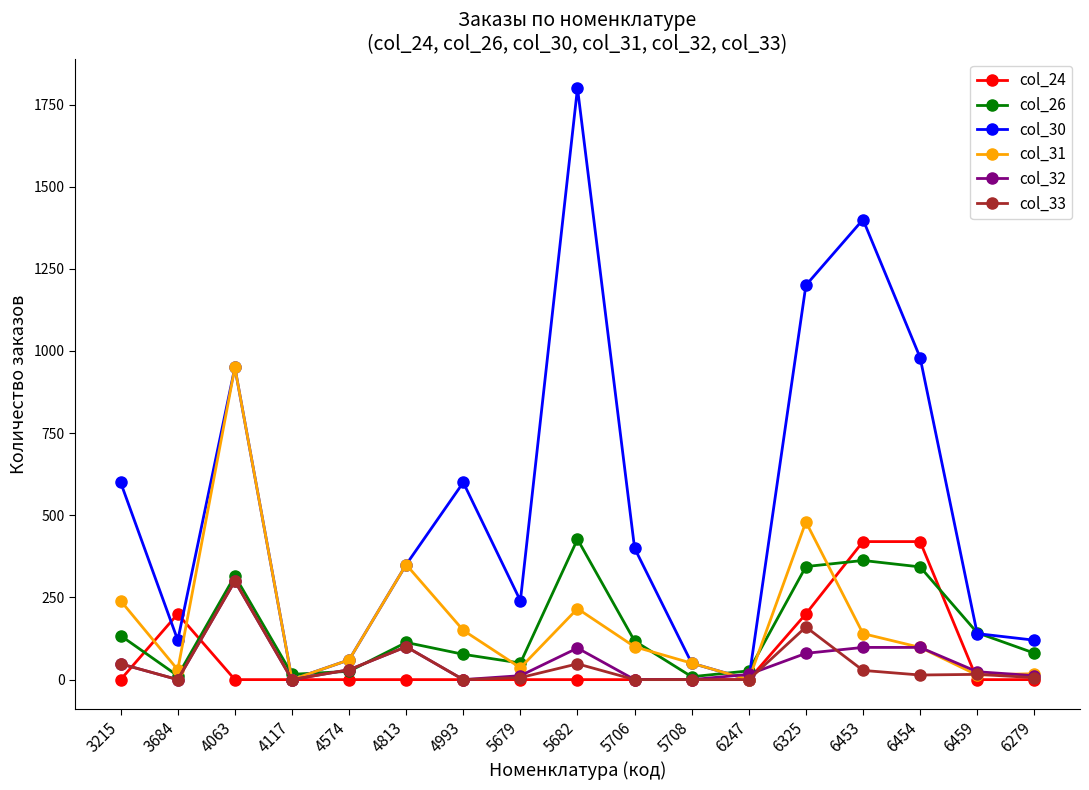

What is the difference between the highest and lowest values at 4117?

16.1